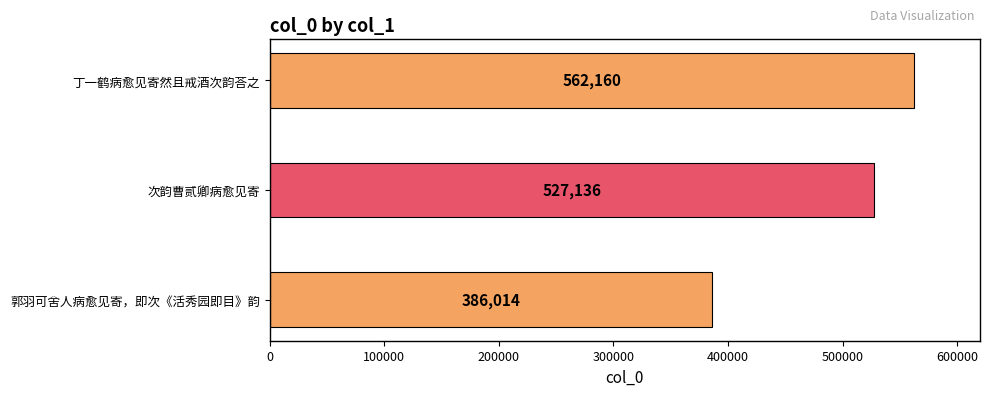

How many values are below 527136?

1